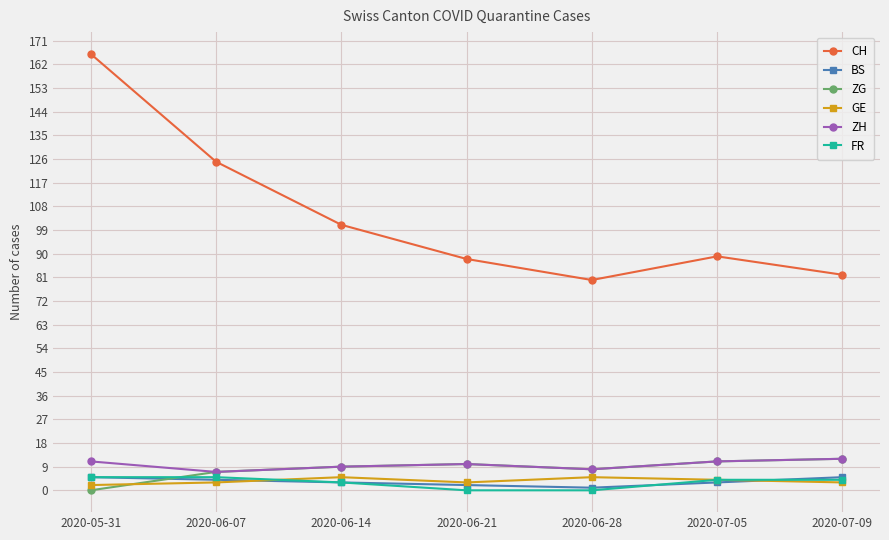

Reading right to left, list all the values displayed in this chart.

CH: 2020-07-09=82	2020-07-05=89	2020-06-28=80	2020-06-21=88	2020-06-14=101	2020-06-07=125	2020-05-31=166
BS: 2020-07-09=5	2020-07-05=3	2020-06-28=1	2020-06-21=2	2020-06-14=3	2020-06-07=4	2020-05-31=5
ZG: 2020-07-09=12	2020-07-05=11	2020-06-28=8	2020-06-21=10	2020-06-14=9	2020-06-07=7	2020-05-31=0
GE: 2020-07-09=3	2020-07-05=4	2020-06-28=5	2020-06-21=3	2020-06-14=5	2020-06-07=3	2020-05-31=2
ZH: 2020-07-09=12	2020-07-05=11	2020-06-28=8	2020-06-21=10	2020-06-14=9	2020-06-07=7	2020-05-31=11
FR: 2020-07-09=4	2020-07-05=4	2020-06-28=0	2020-06-21=0	2020-06-14=3	2020-06-07=5	2020-05-31=5